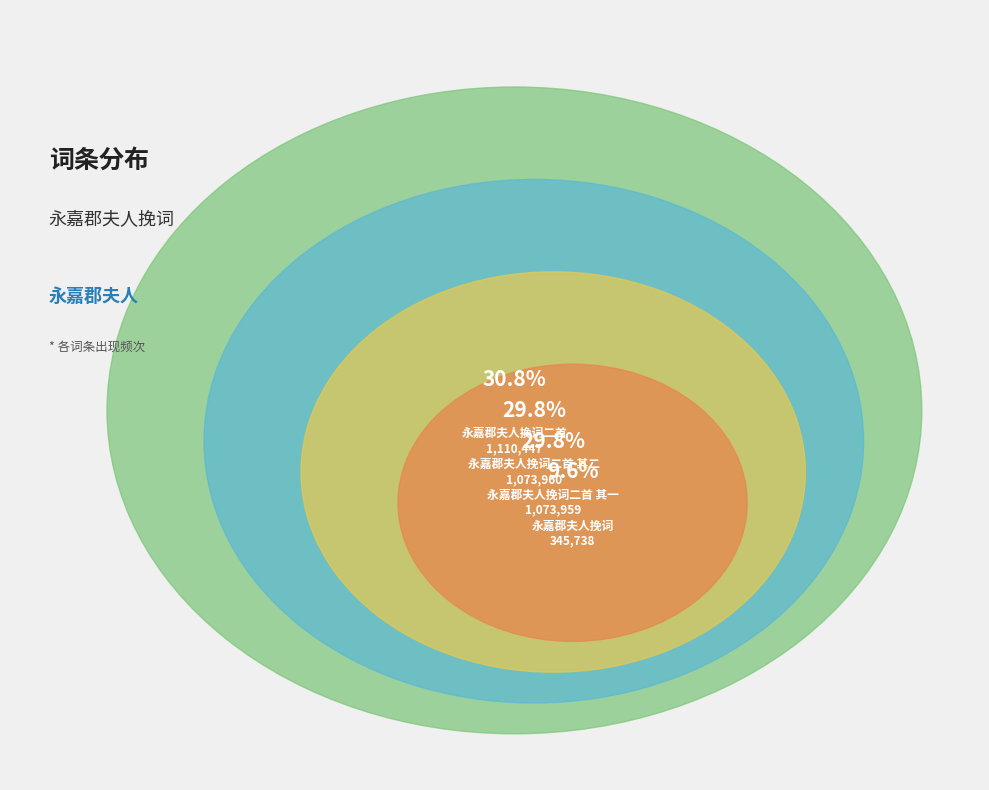

What is the smallest slice in the pie chart?

永嘉郡夫人挽词